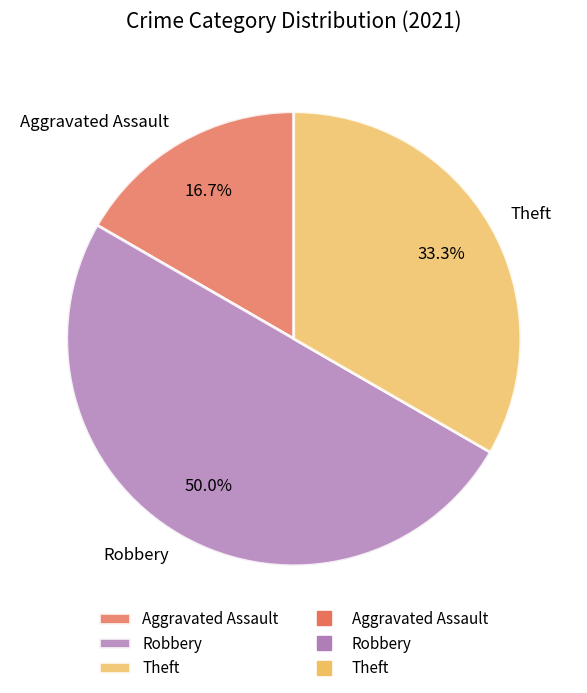

To the nearest percent, what percentage of the pie is Robbery?

50%